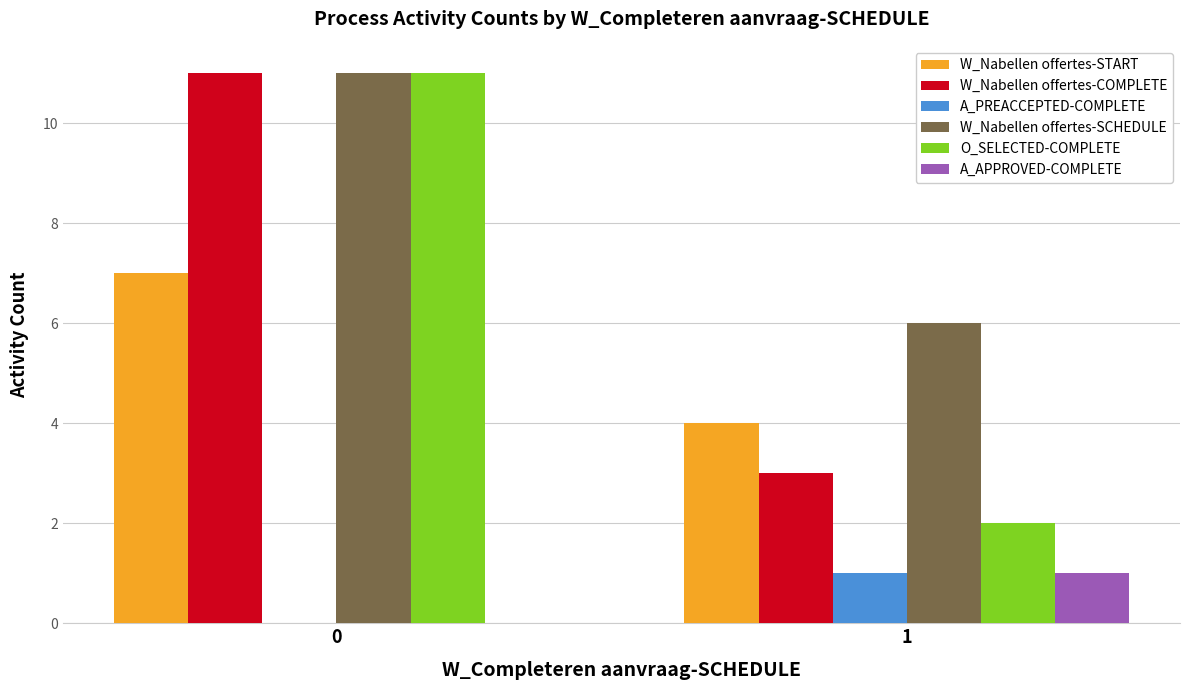

How many distinct data groups are displayed?

6